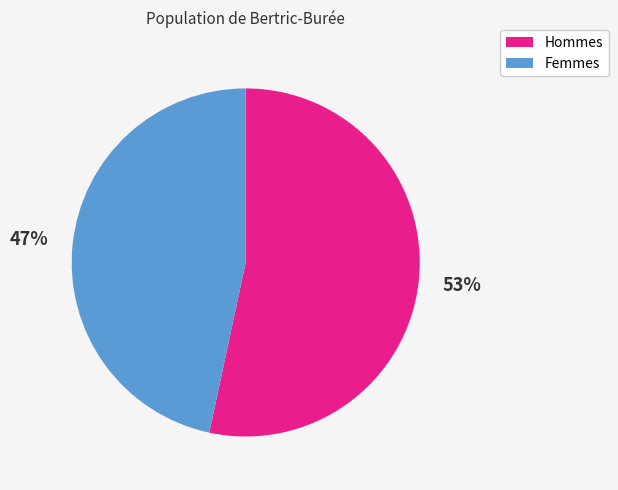

Count the number of slices in the pie.

2